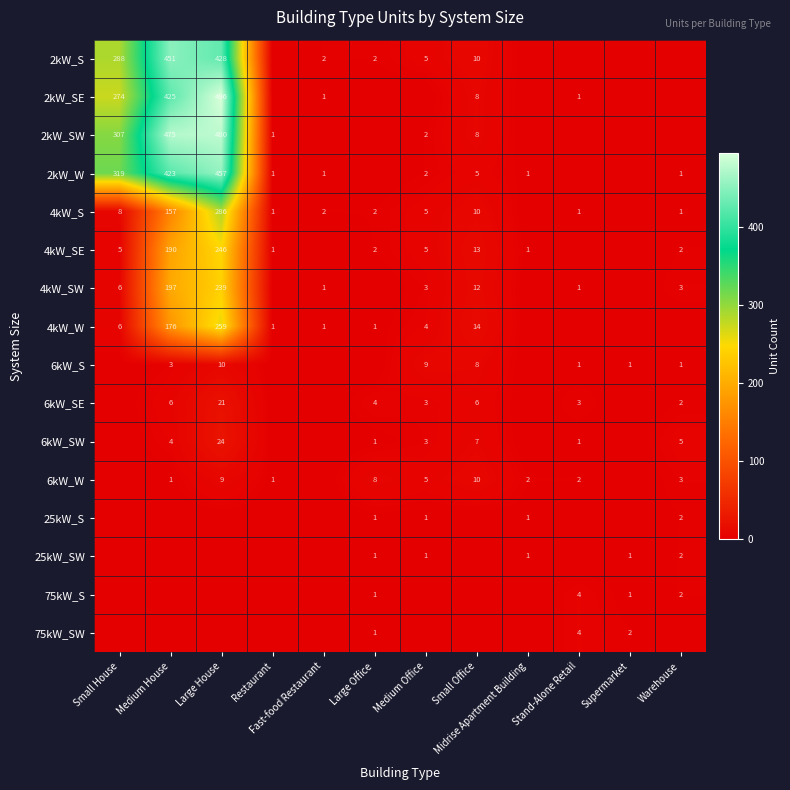

The value of 4kW_S at Small Office is 7. True or false?

False